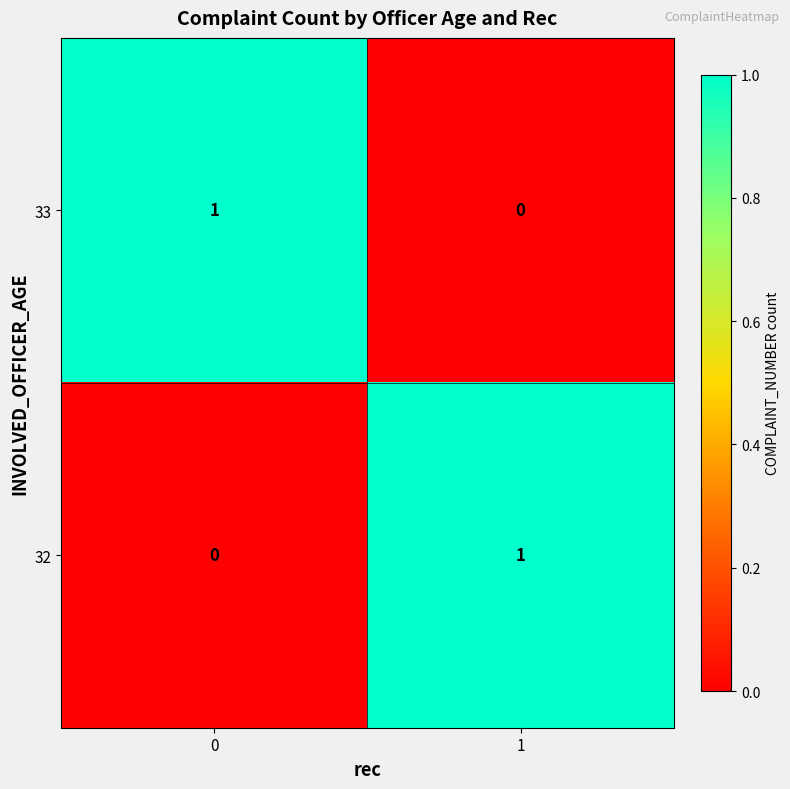

At 1, list the series in order from smallest to largest.

33, 32